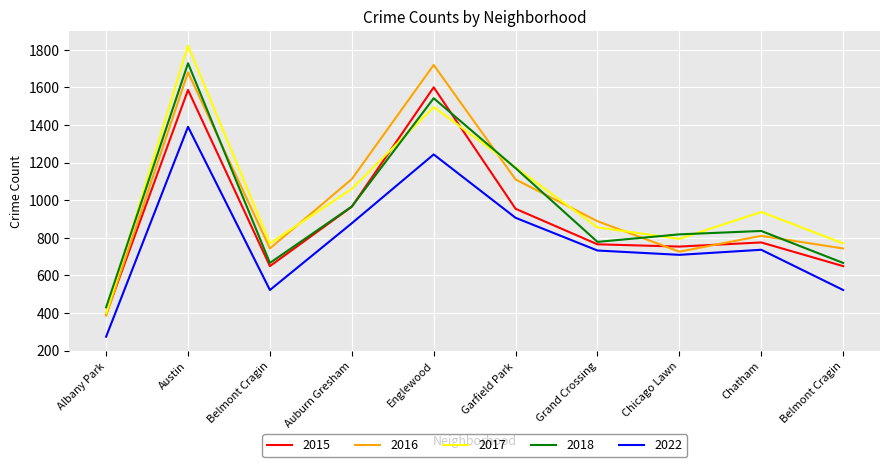

How many lines are shown in the chart?

5